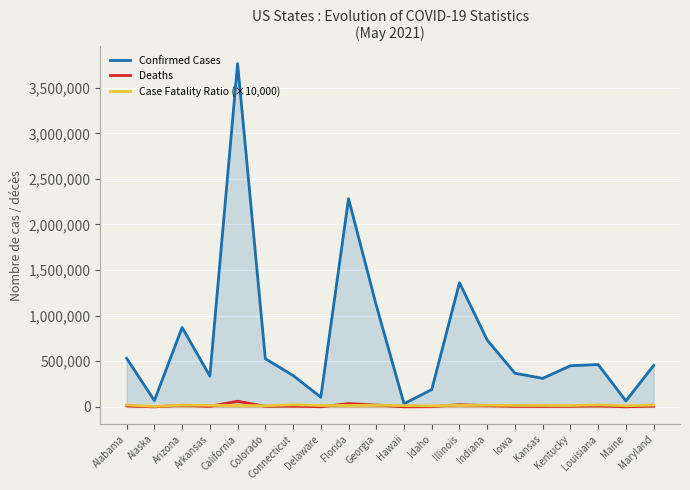

True or false: Confirmed Cases and Case Fatality Ratio (×10,000) cross at least once.

False